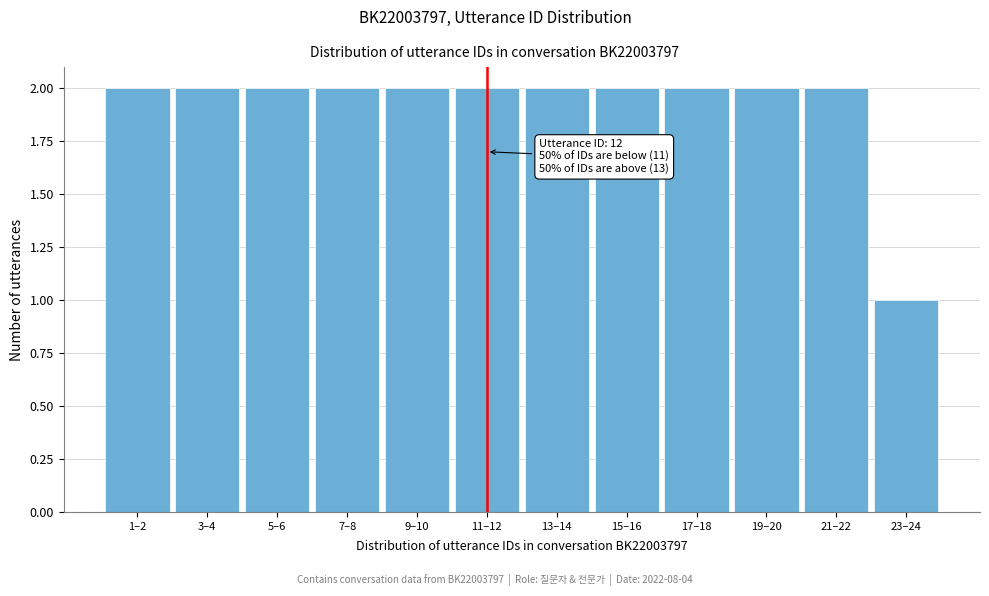

Reading left to right, list all the values displayed in this chart.

1–2=2	3–4=2	5–6=2	7–8=2	9–10=2	11–12=2	13–14=2	15–16=2	17–18=2	19–20=2	21–22=2	23–24=1